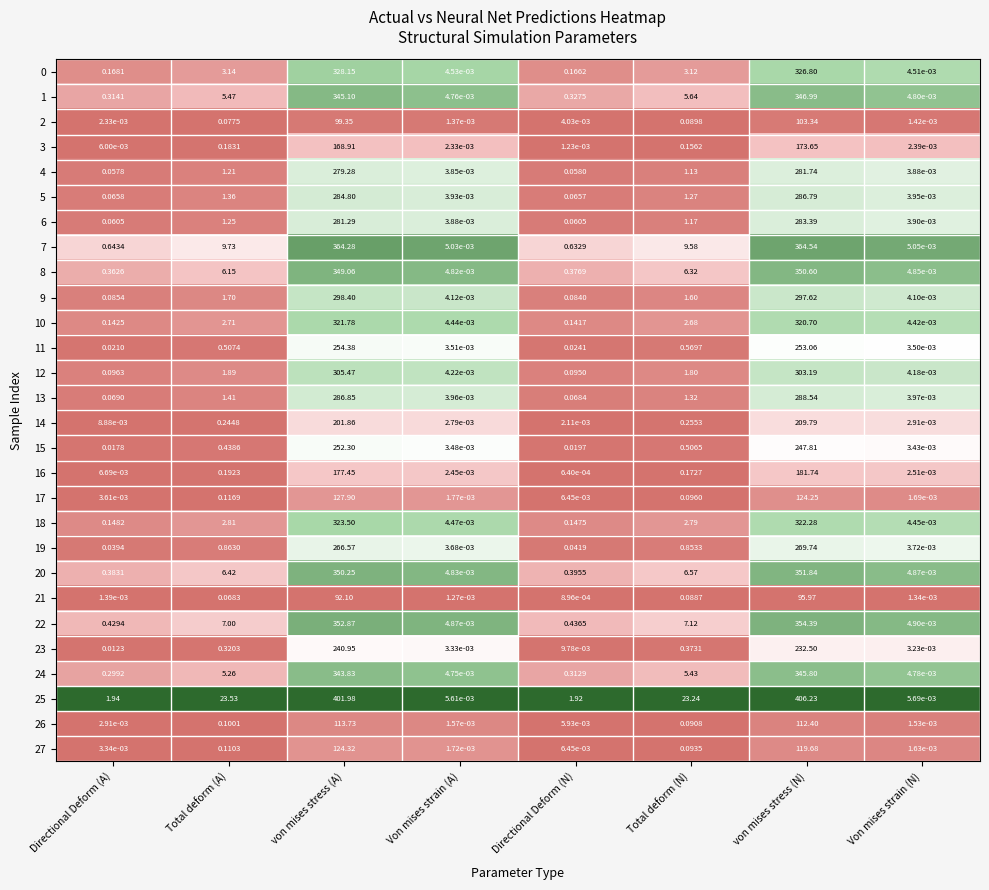

List the labels in order of 18 value, smallest first.

Von mises strain (N), Von mises strain (A), Directional Deform (N), Directional Deform (A), Total deform (N), Total deform (A), von mises stress (N), von mises stress (A)